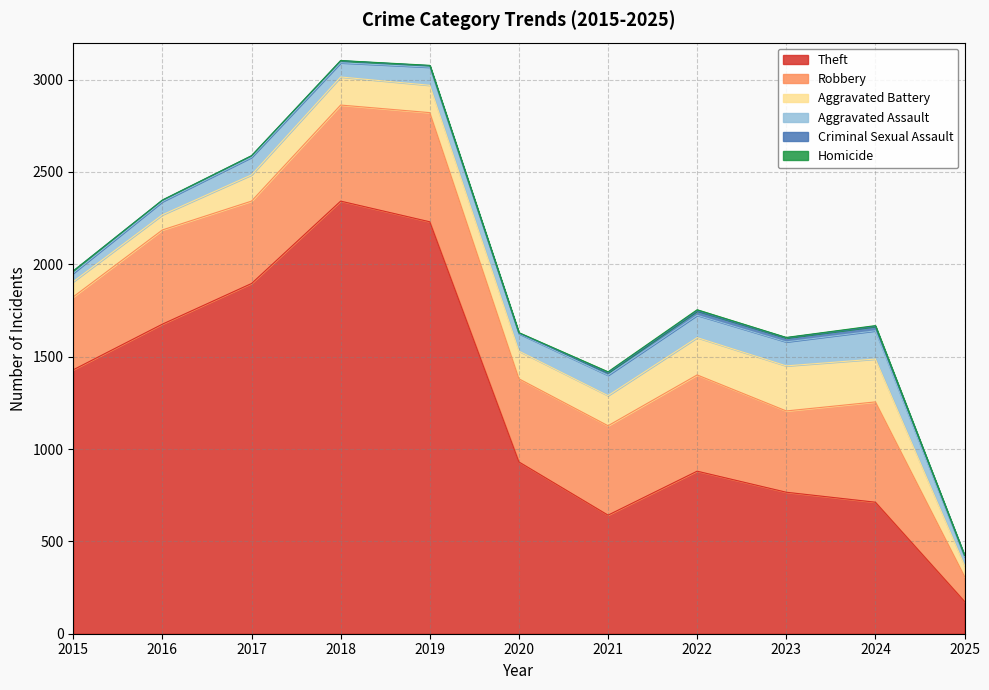

Which series has the largest range (max minus min)?

Theft